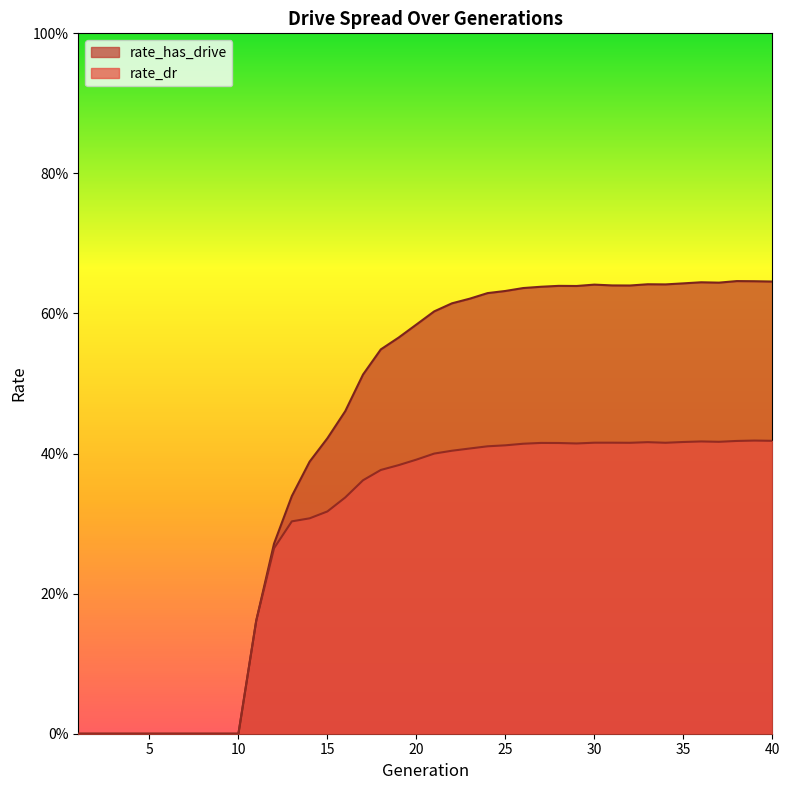

How many interior local peaks does the rate_dr series have?

5